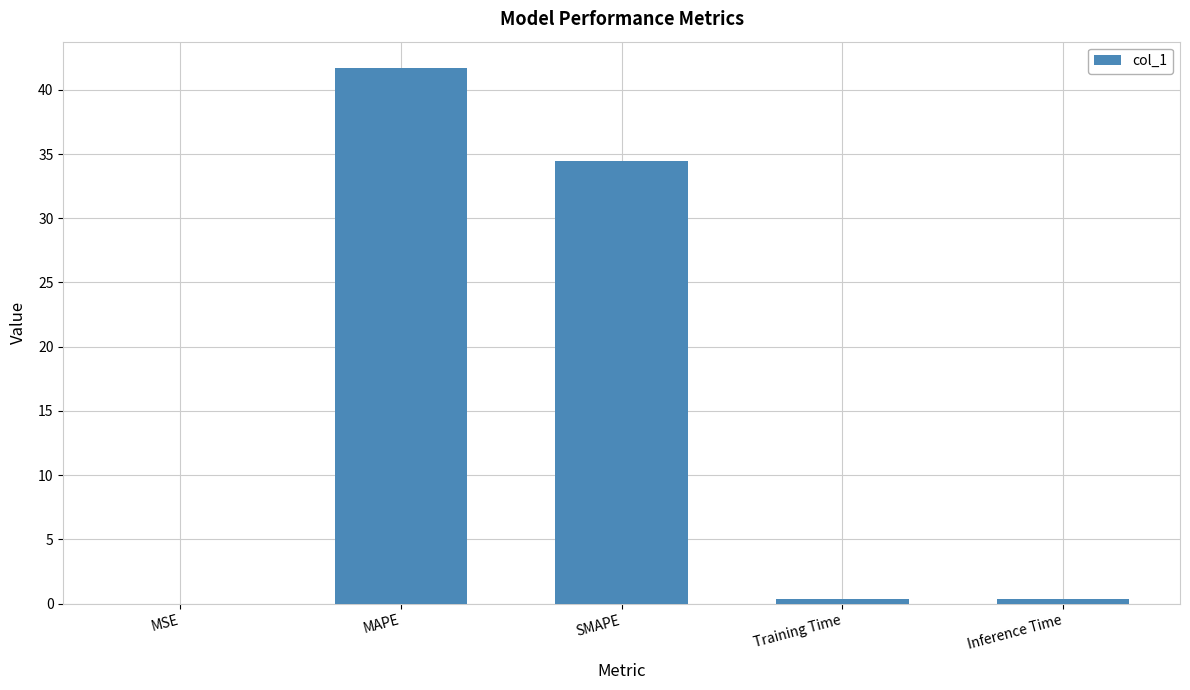

At which category does the chart reach its peak across all series?

MAPE